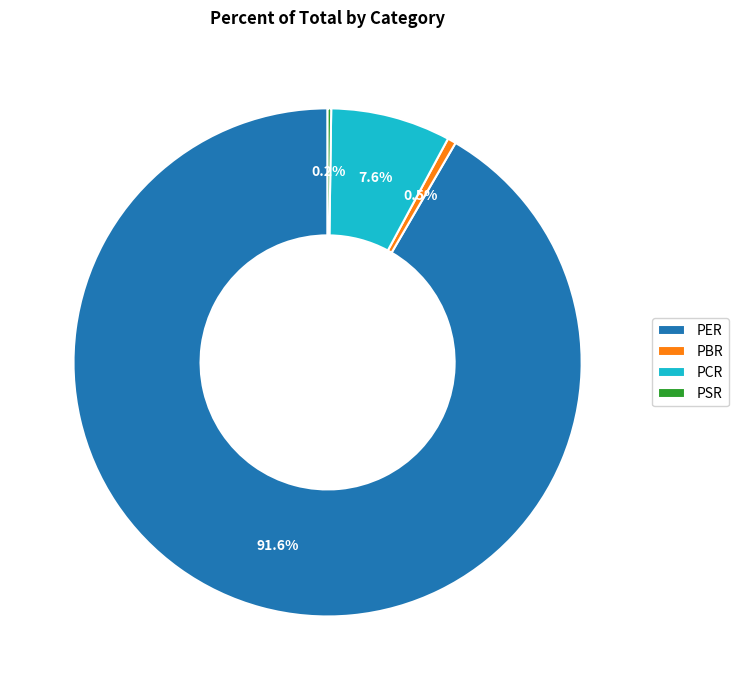

Which category has the biggest portion of the pie?

PER